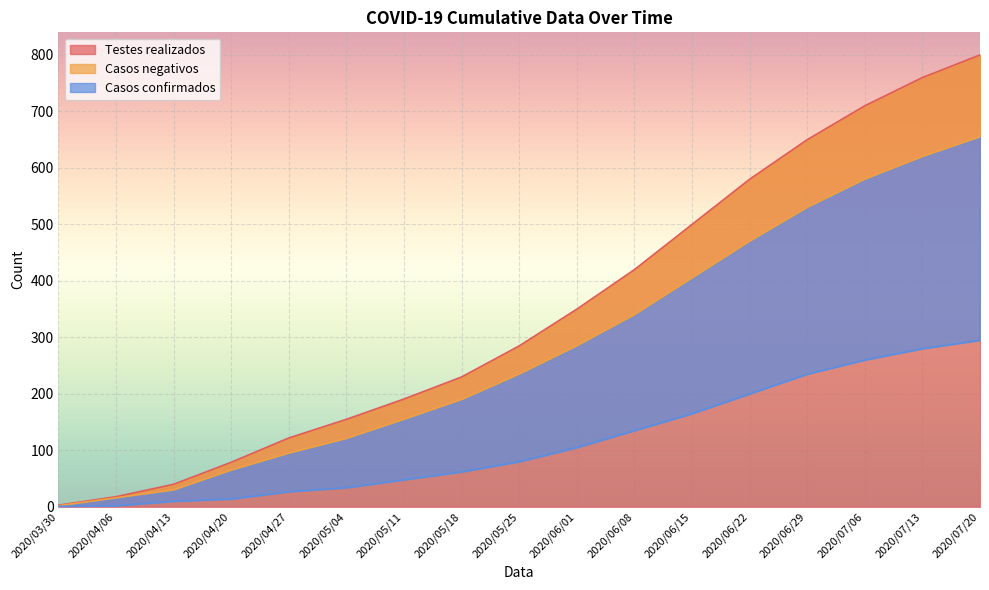

What is the total value across all series at 2020/07/13?

1660